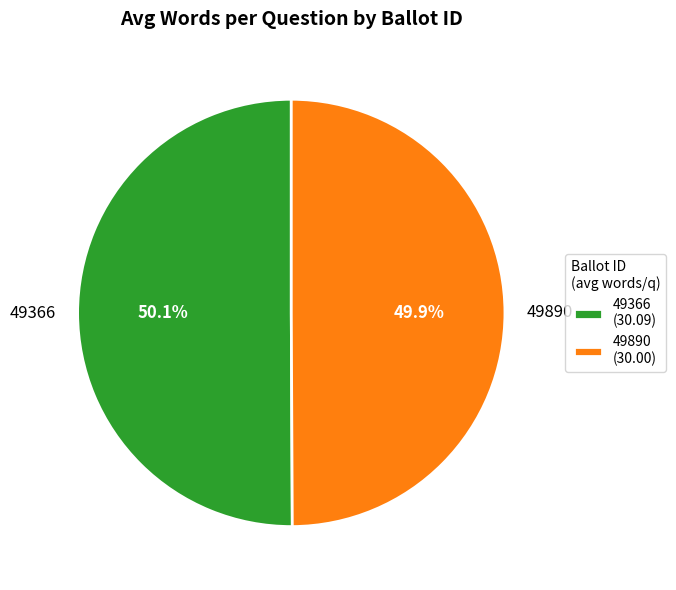

What portion of the pie excludes 49366?

49.9%